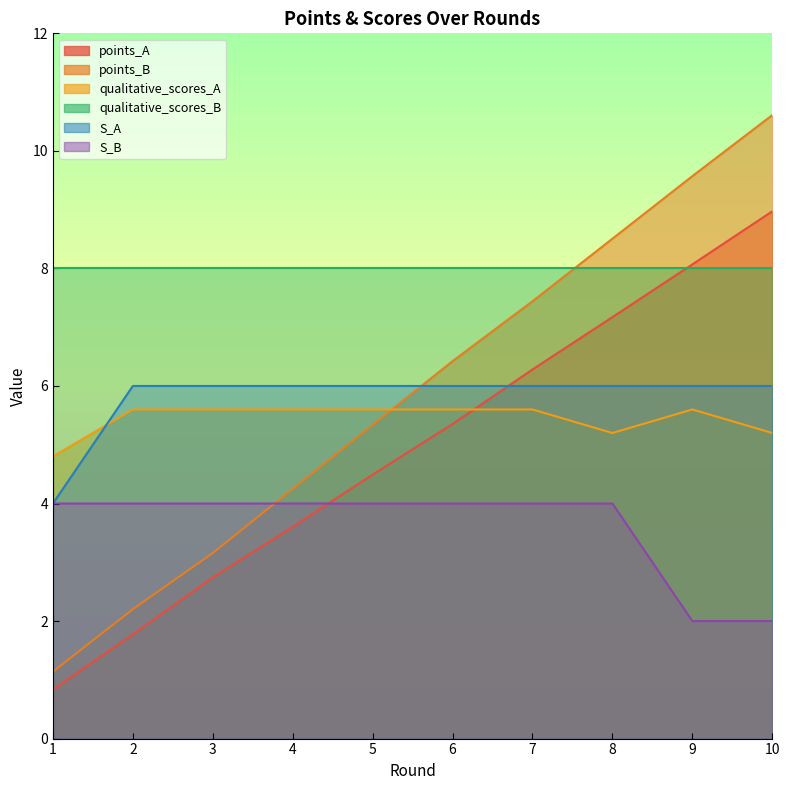

What is the difference between the points_B values at 10 and 3?

7.5